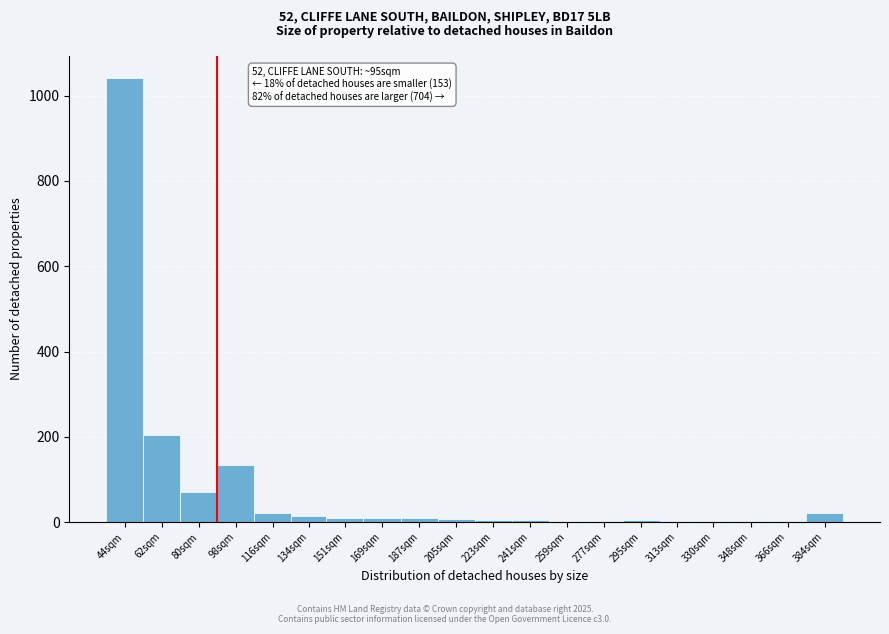

Which label corresponds to the largest value in the chart?

44sqm